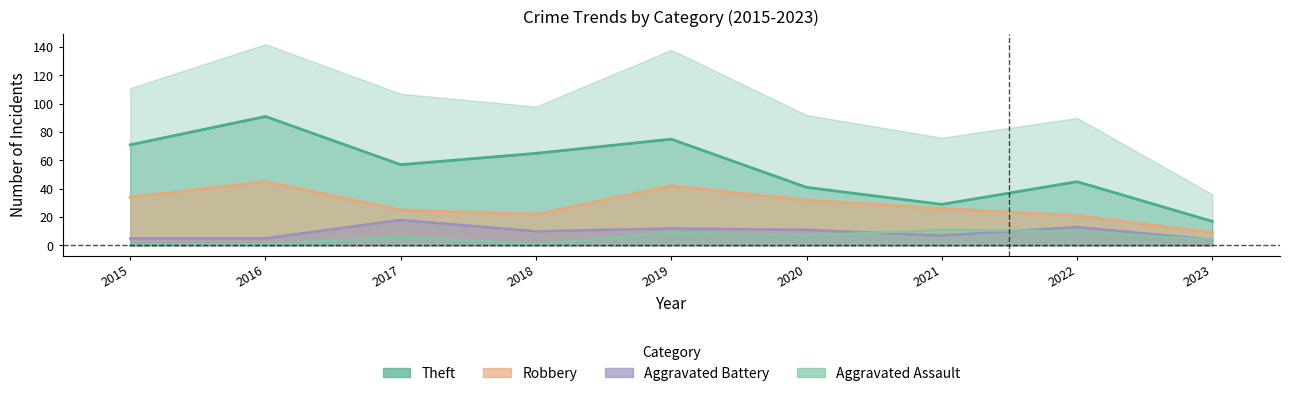

Is the value of Aggravated Assault at 2015 greater than the value of Aggravated Battery at 2016?

No